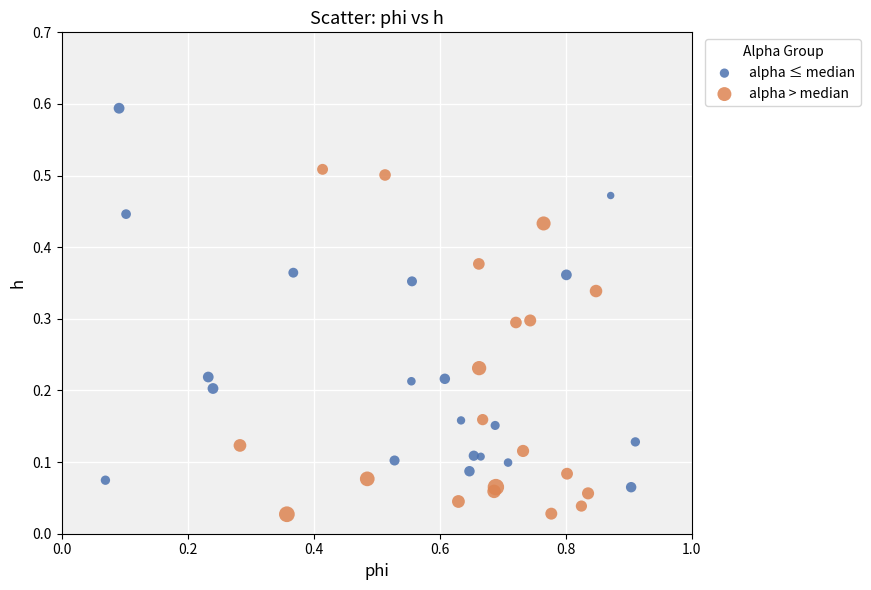

Which series contains the lowest Y value?

alpha > median